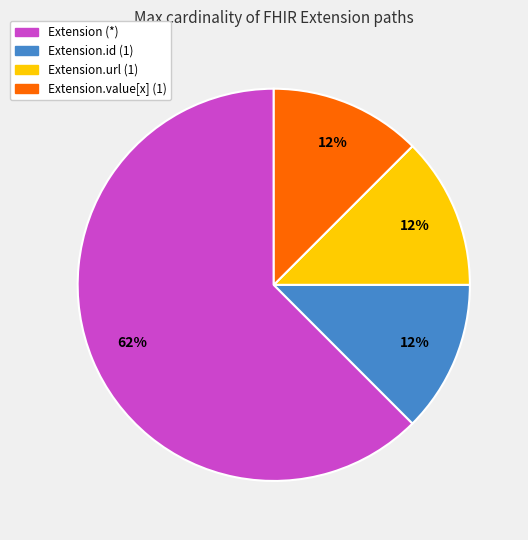

Do Extension.id (1) and Extension (*) together represent more than half of the pie?

Yes